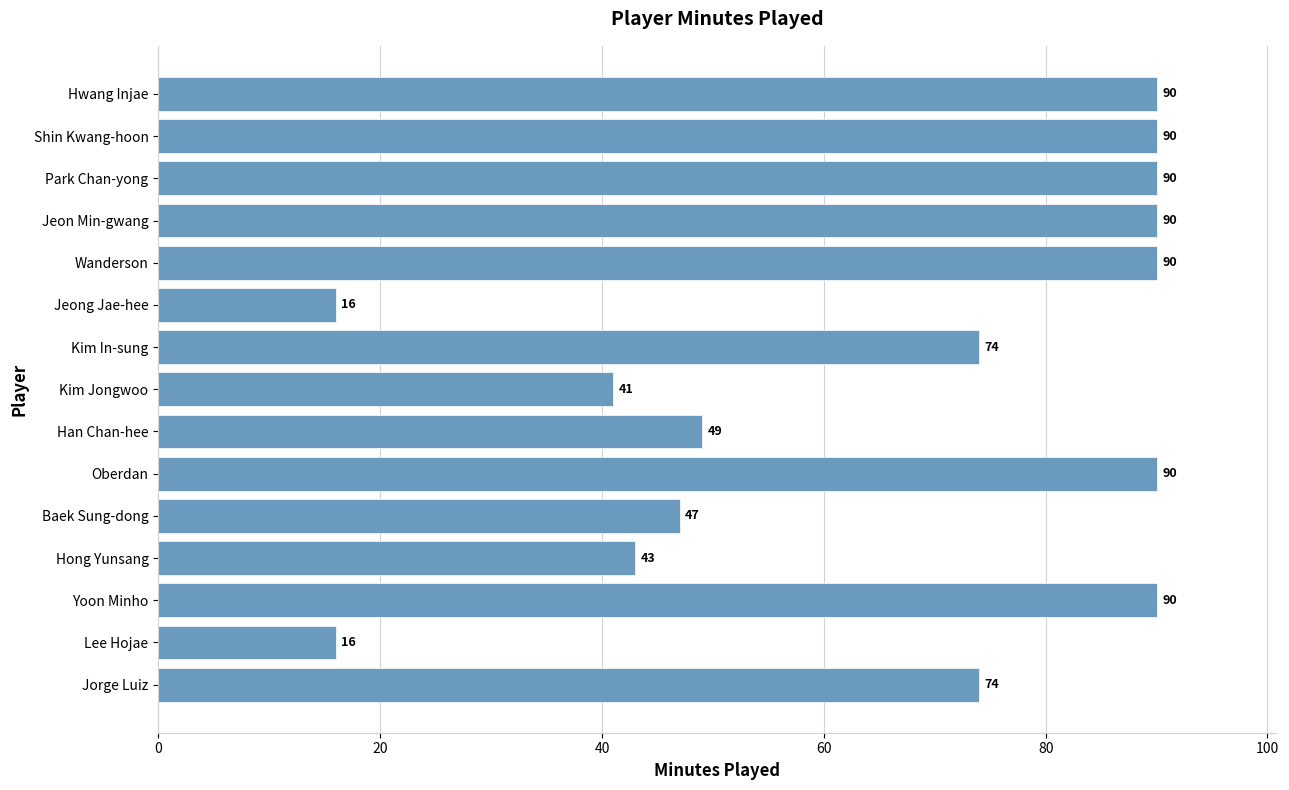

What is the maximum value shown in the chart?

90